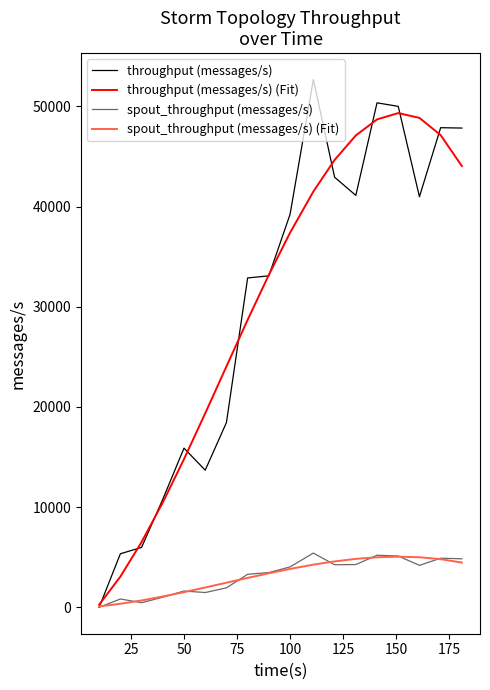

At how many categories does at least one series exceed 18432?

13